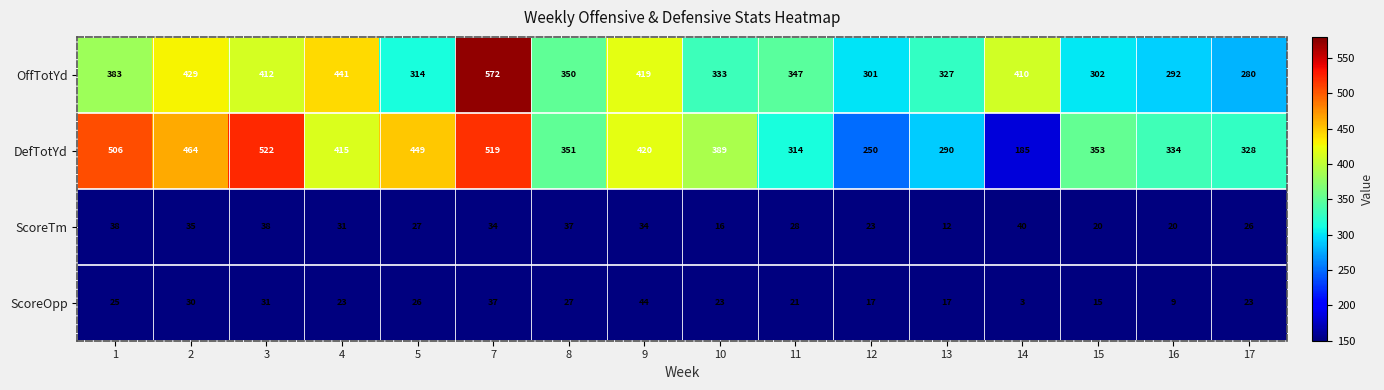

What is the difference between the DefTotYd values at 2 and 9?

44